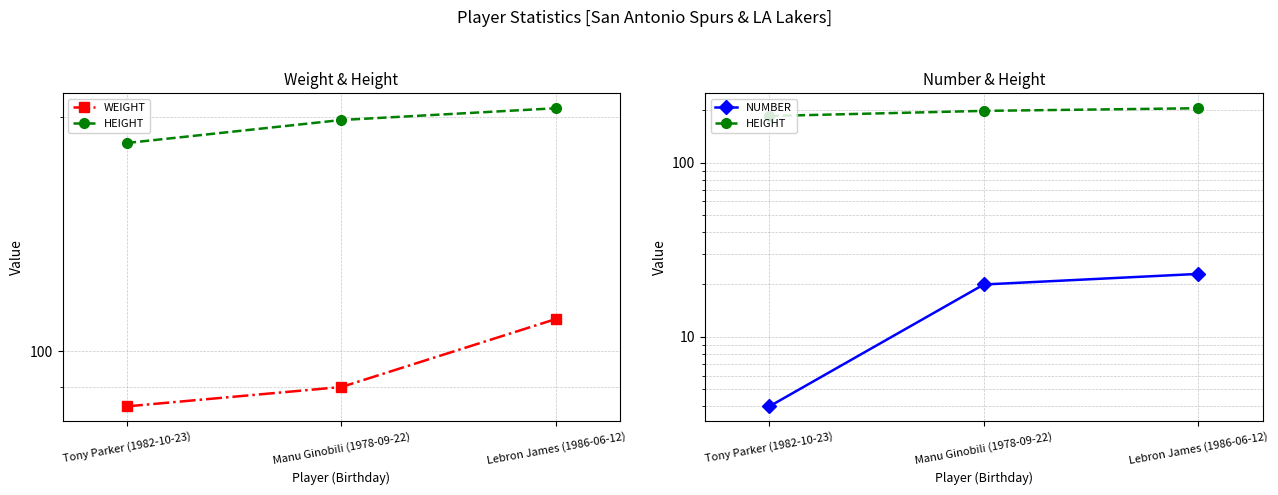

Reading left to right, list all the values displayed in this chart.

WEIGHT: 85	90	110
HEIGHT: 185	198	205
NUMBER: 4	20	23